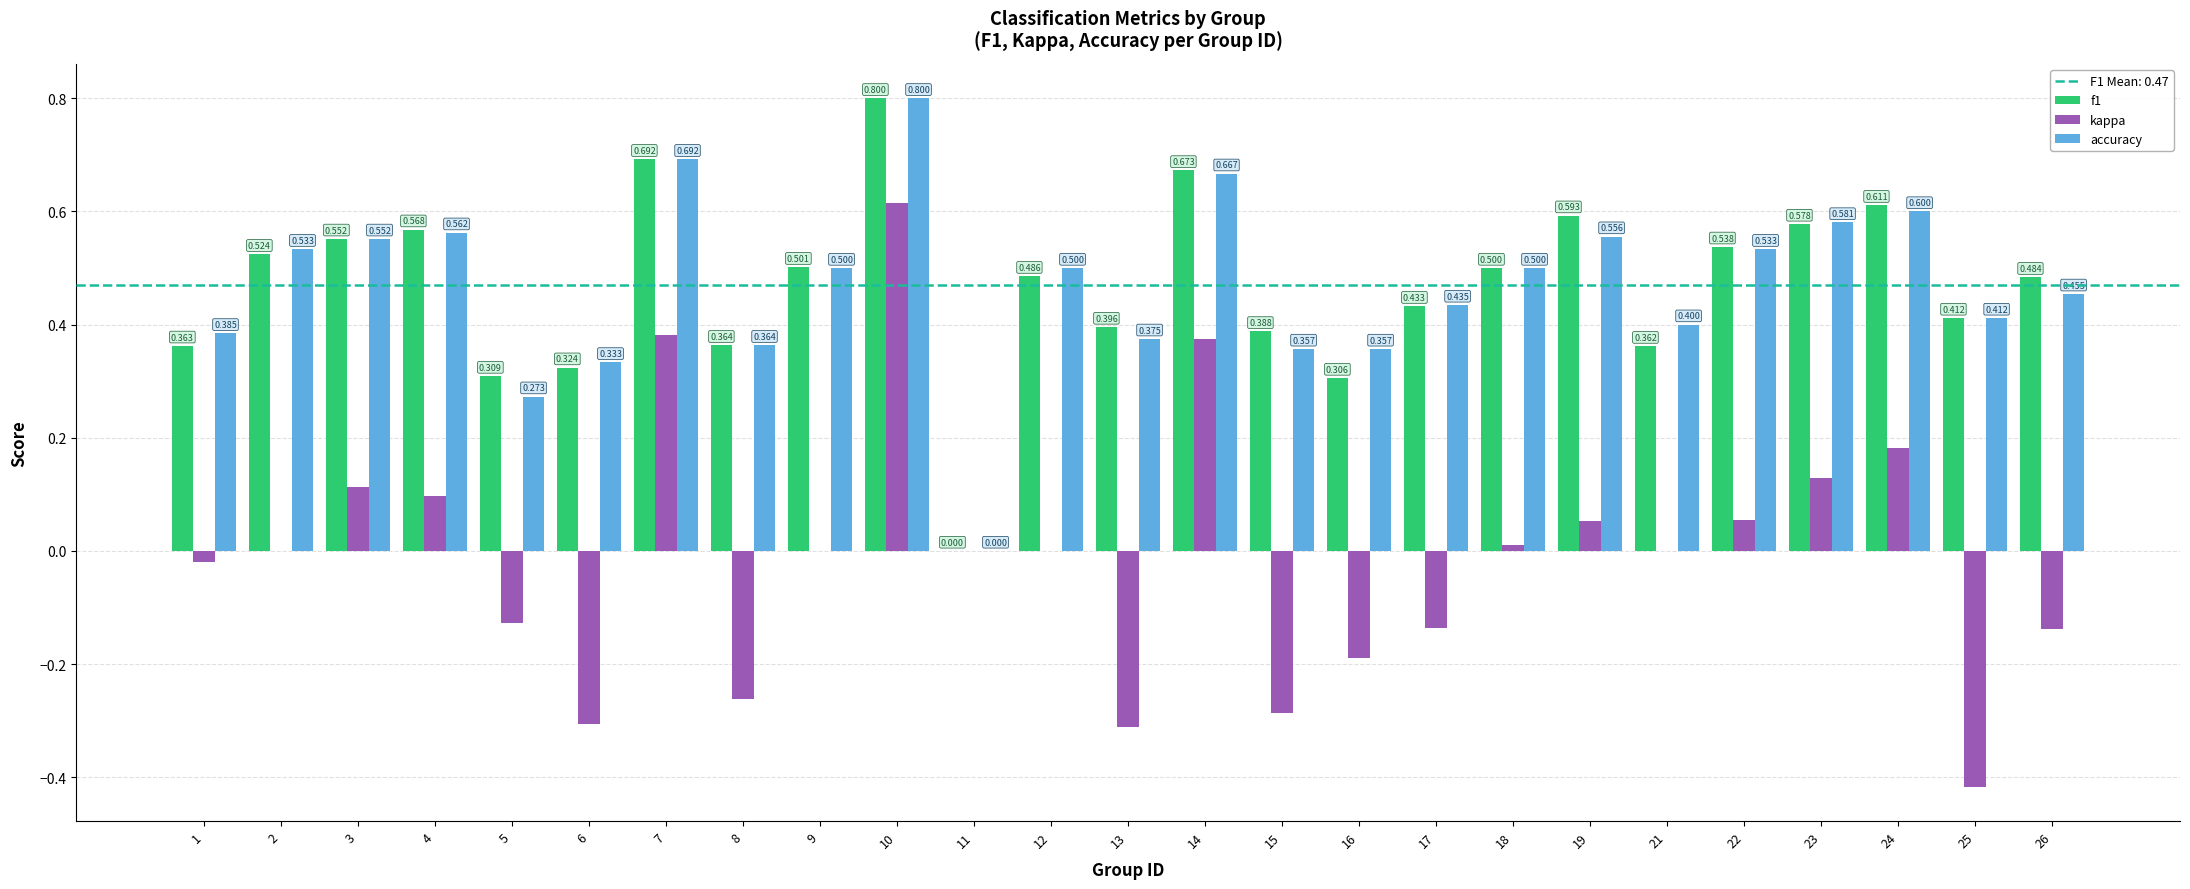

At which category is the sum across all series the highest?

10